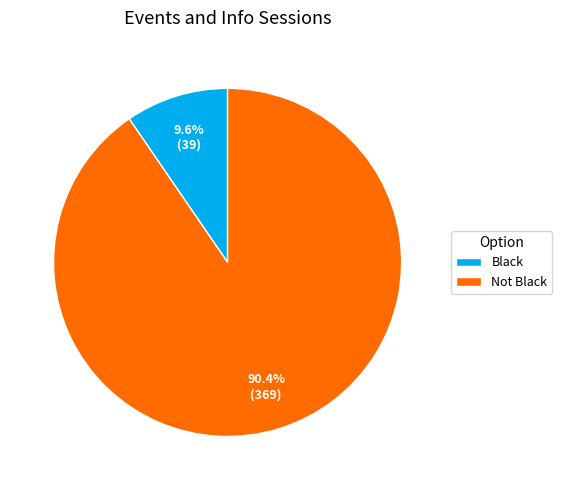

What portion of the pie excludes Black?

90.4%